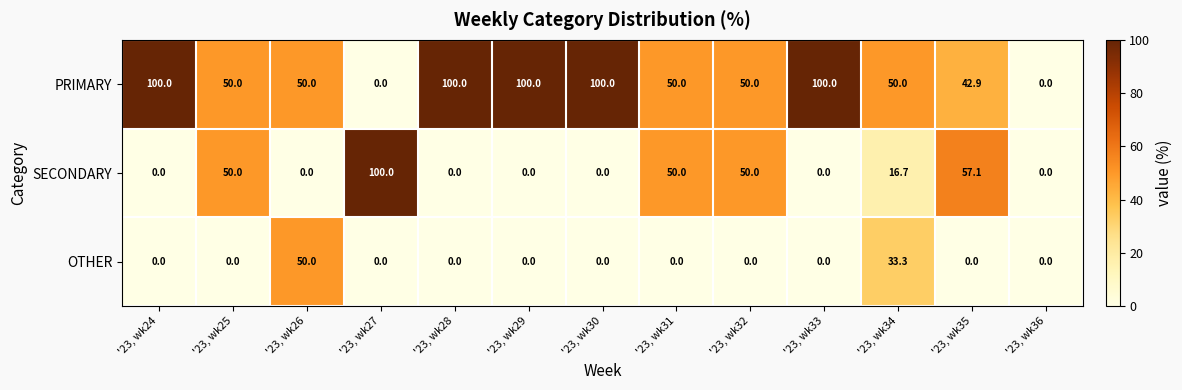

Is it true that OTHER equals 0.0 at '23, wk30?

True